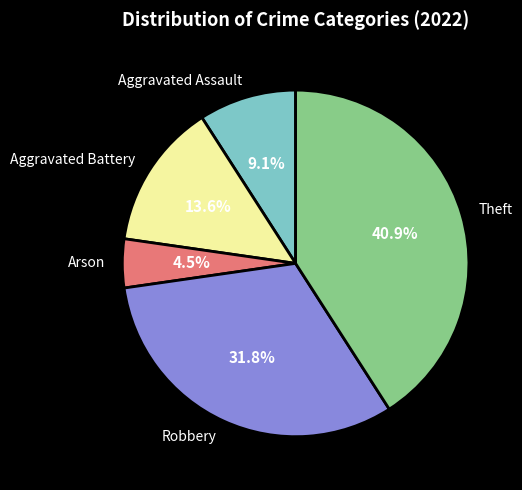

To the nearest percent, what is the combined percentage of Robbery and Aggravated Assault?

41%